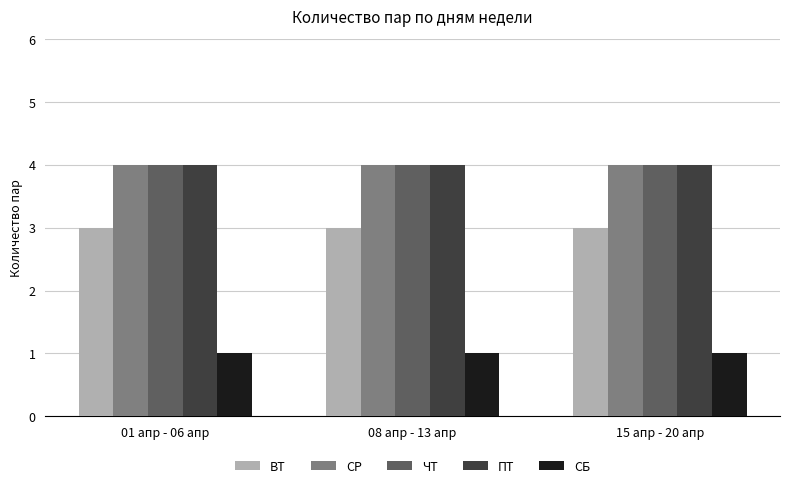

How many bars are there in each group?

5